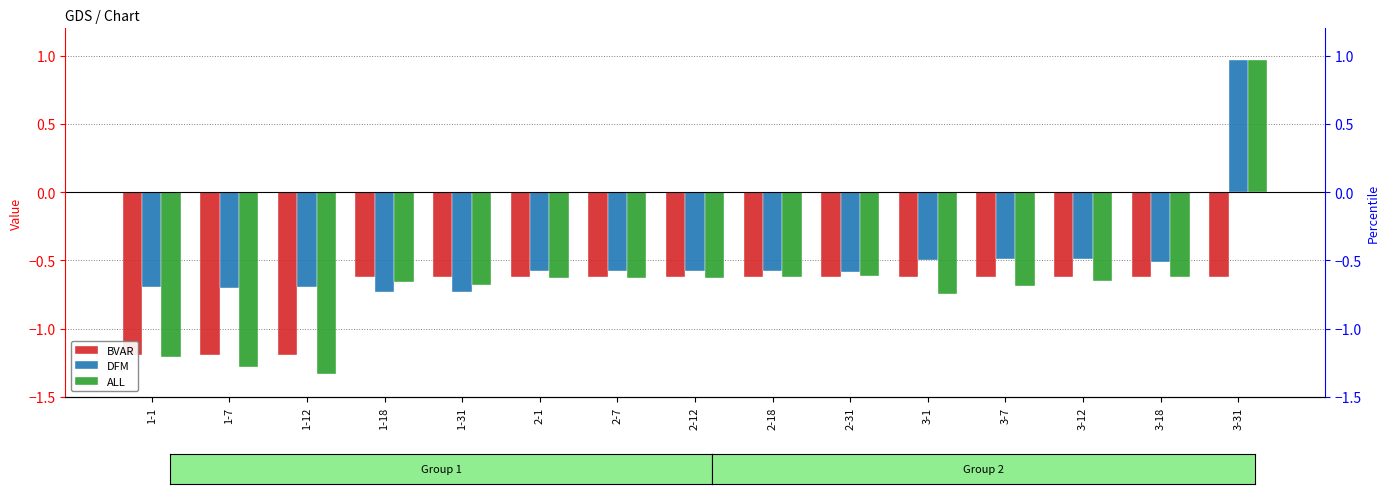

Count the number of data series in this chart.

3